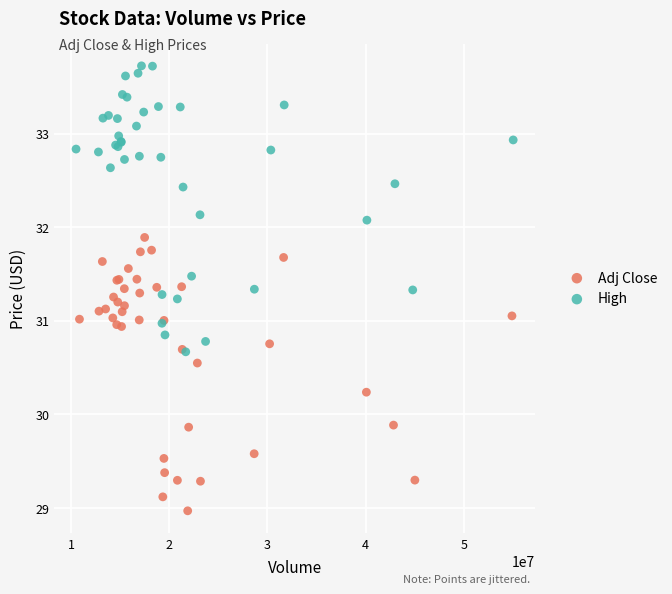

What are all the series names shown in the legend?

Adj Close, High